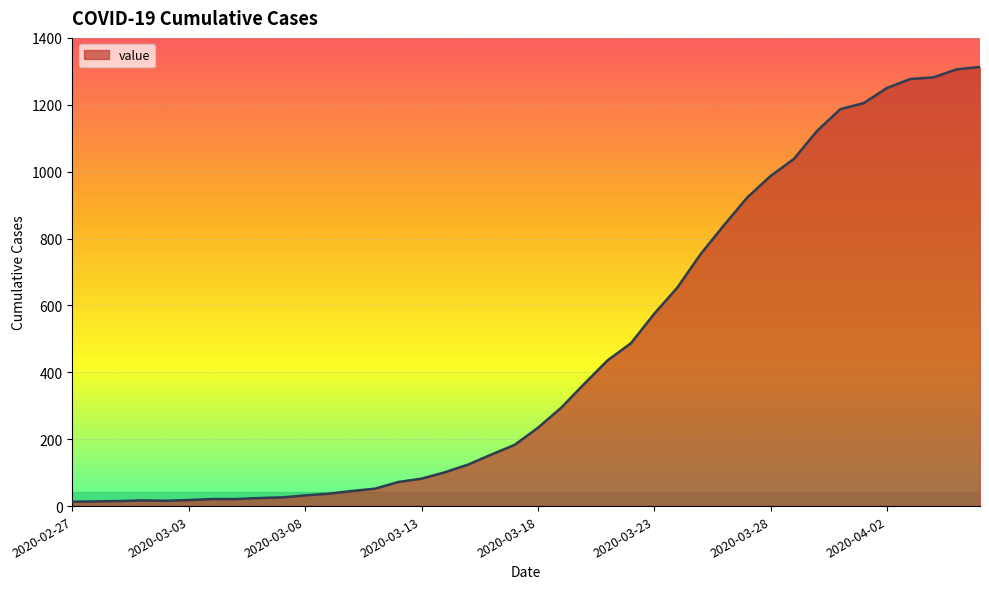

What is the difference between the maximum and minimum values?

1300